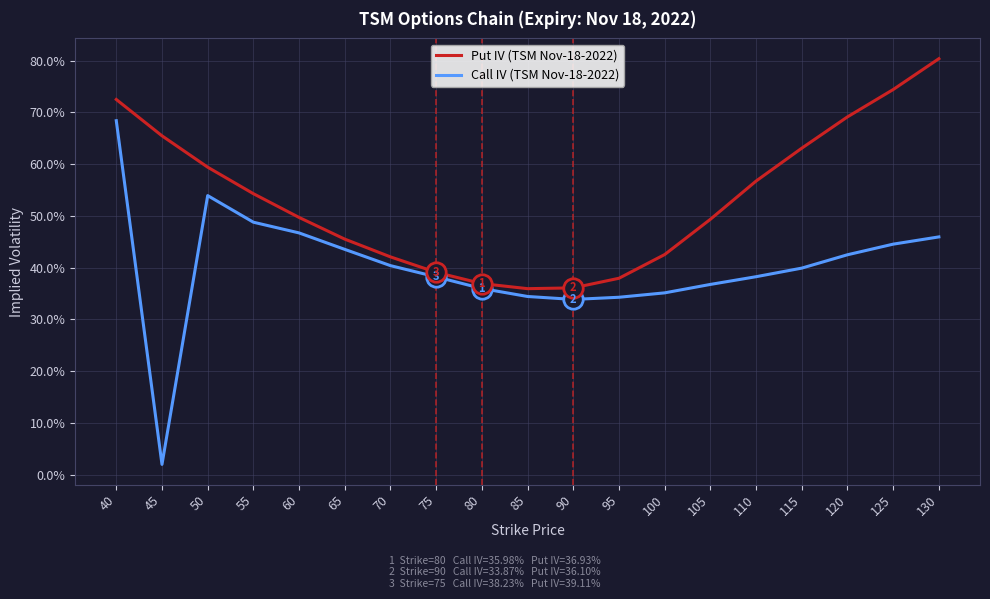

What are all the series names shown in the legend?

Put IV (TSM Nov-18-2022), Call IV (TSM Nov-18-2022)